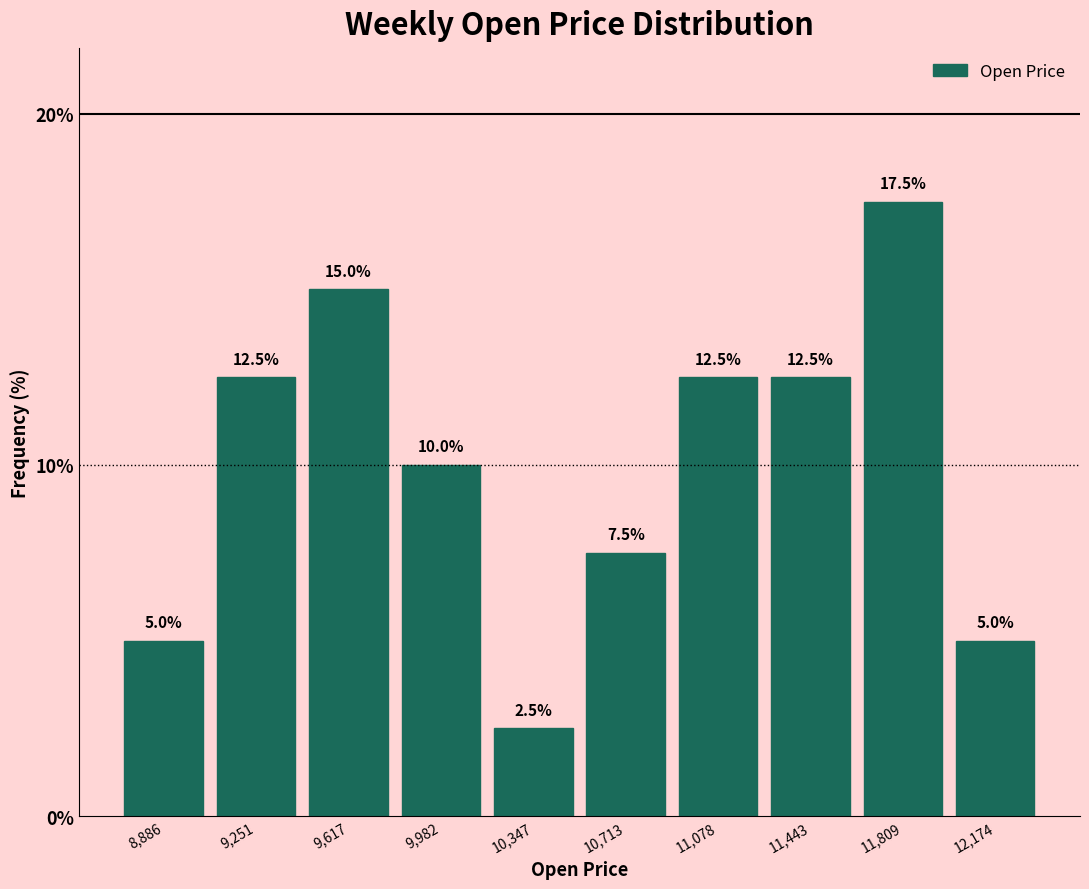

Reading left to right, transcribe this chart: for each bar, give the range it covers on the x-axis and its height. The bar edges are not printed on the chart, so give them approximately, as read against the axis.

8700 to 9050: 5.0
9050 to 9450: 12.5
9450 to 9800: 15.0
9800 to 10150: 10.0
10150 to 10550: 2.5
10550 to 10900: 7.5
10900 to 11250: 12.5
11250 to 11650: 12.5
11650 to 12000: 17.5
12000 to 12350: 5.0